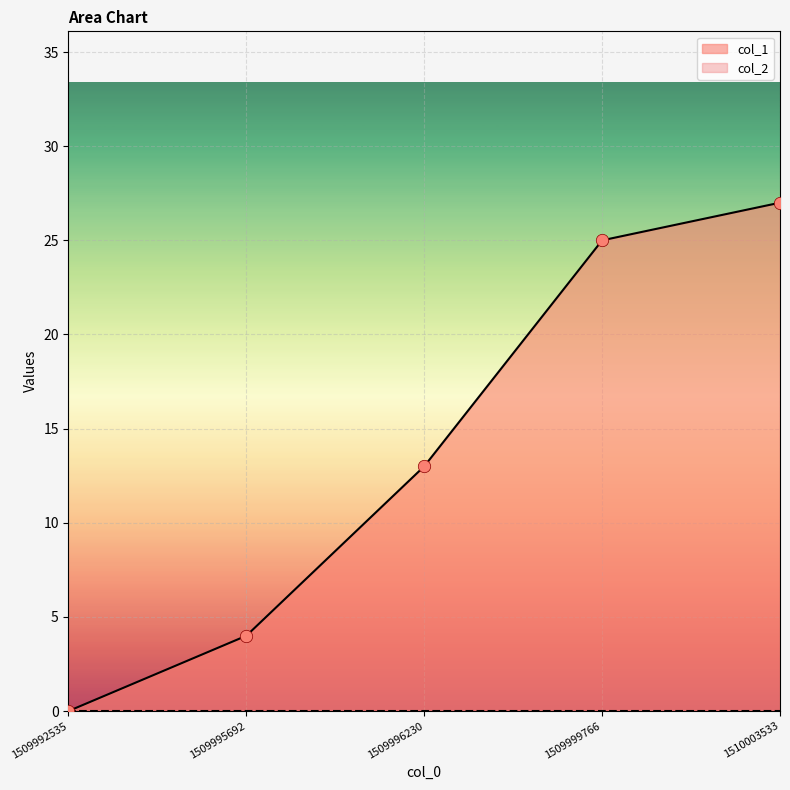

What is the change in value from 1509995692 to 1509996230?

+9